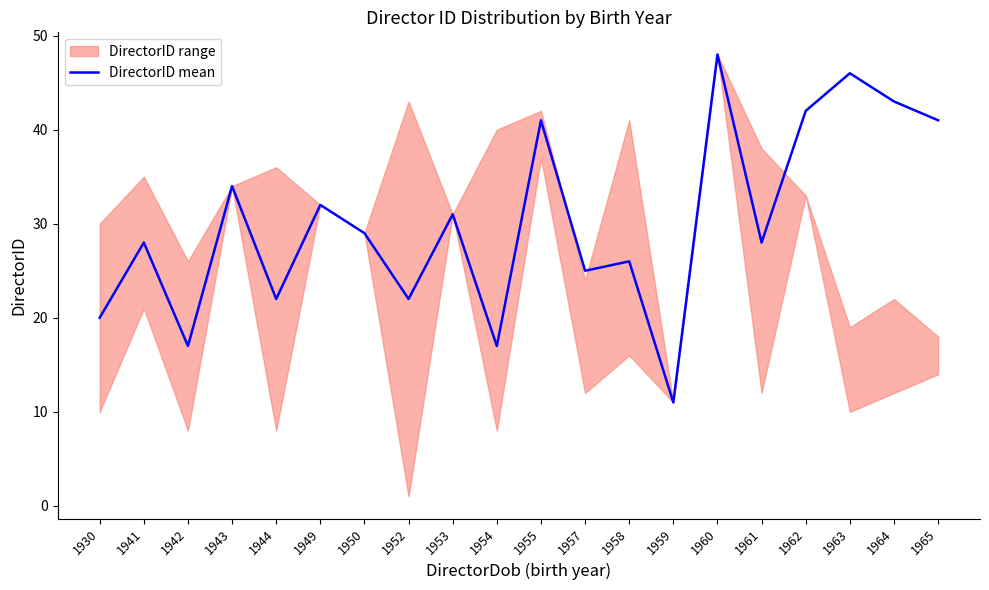

Is it true that the value at 1964 is 43?

True